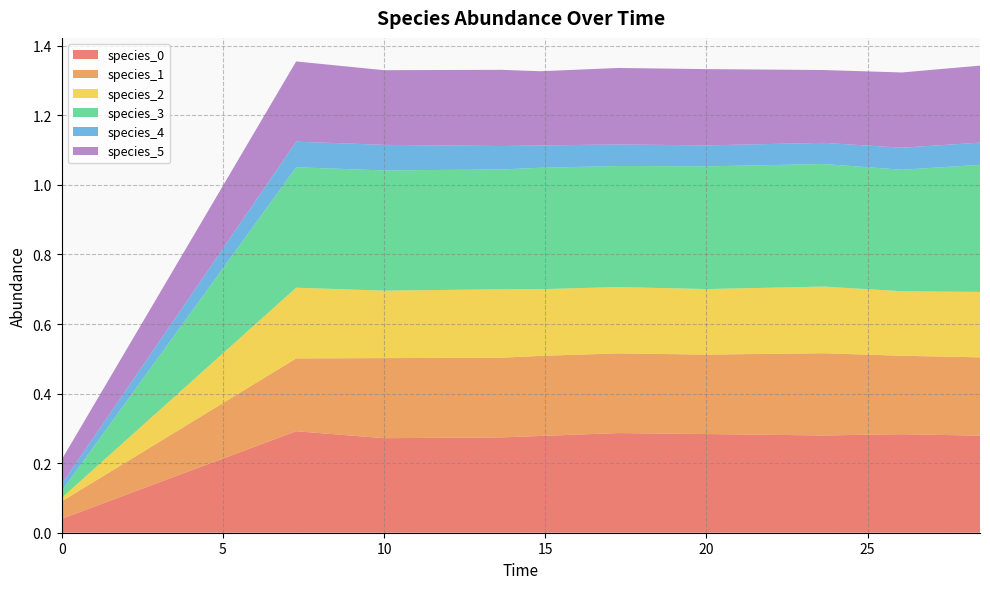

Reading left to right, what are all the values shown in this chart?

species_0: 0.0=0.0	7.272727272727273=0.3	10.0=0.3	13.636363636363637=0.3	14.84848484848485=0.3	17.272727272727273=0.3	20.0=0.3	23.63636363636364=0.3	26.060606060606062=0.3	28.484848484848484=0.3
species_1: 0.0=0.1	7.272727272727273=0.2	10.0=0.2	13.636363636363637=0.2	14.84848484848485=0.2	17.272727272727273=0.2	20.0=0.2	23.63636363636364=0.2	26.060606060606062=0.2	28.484848484848484=0.2
species_2: 0.0=0.0	7.272727272727273=0.2	10.0=0.2	13.636363636363637=0.2	14.84848484848485=0.2	17.272727272727273=0.2	20.0=0.2	23.63636363636364=0.2	26.060606060606062=0.2	28.484848484848484=0.2
species_3: 0.0=0.0	7.272727272727273=0.3	10.0=0.3	13.636363636363637=0.3	14.84848484848485=0.3	17.272727272727273=0.3	20.0=0.4	23.63636363636364=0.4	26.060606060606062=0.3	28.484848484848484=0.4
species_4: 0.0=0.0	7.272727272727273=0.1	10.0=0.1	13.636363636363637=0.1	14.84848484848485=0.1	17.272727272727273=0.1	20.0=0.1	23.63636363636364=0.1	26.060606060606062=0.1	28.484848484848484=0.1
species_5: 0.0=0.1	7.272727272727273=0.2	10.0=0.2	13.636363636363637=0.2	14.84848484848485=0.2	17.272727272727273=0.2	20.0=0.2	23.63636363636364=0.2	26.060606060606062=0.2	28.484848484848484=0.2